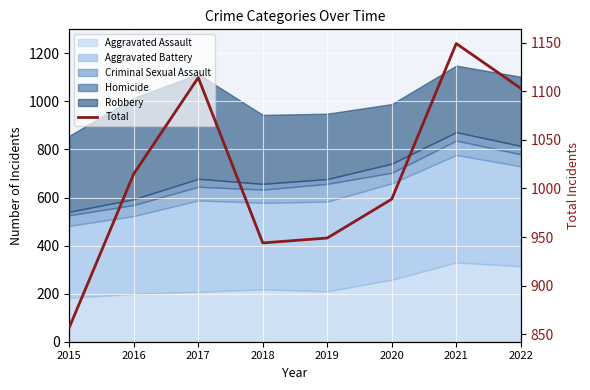

Rank the categories by value from lowest to highest.

2015, 2018, 2019, 2020, 2016, 2022, 2017, 2021